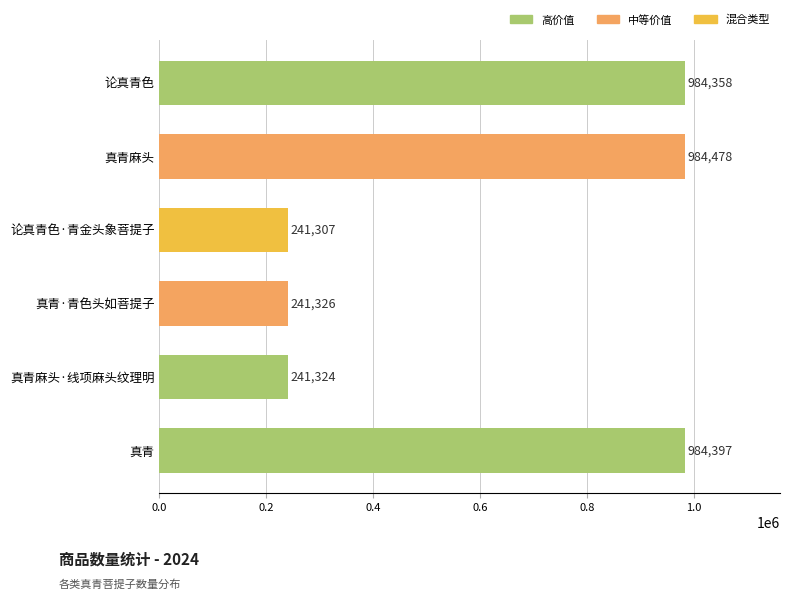

What is the difference between the values at 真青麻头·线项麻头纹理明 and 论真青色?

743034